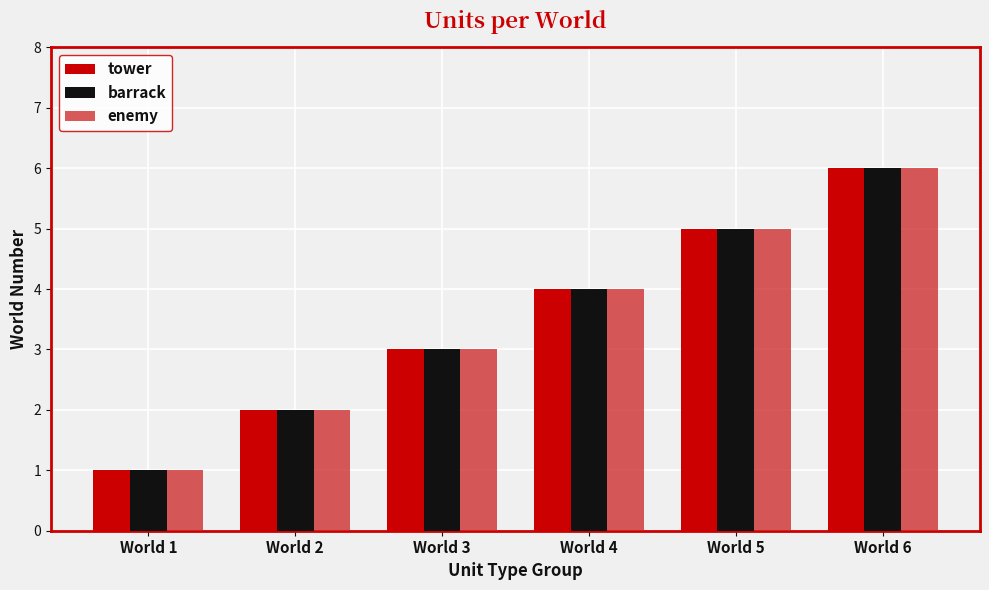

What value does the barrack series have at World 3?

3